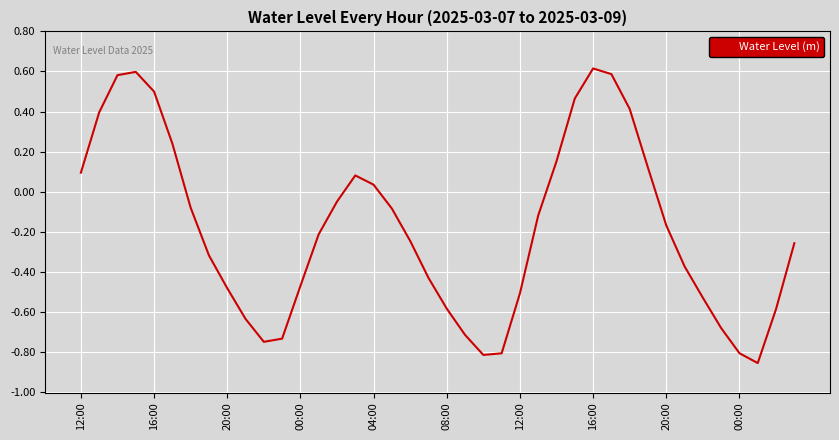

What is the difference between the maximum and minimum values?

1.5